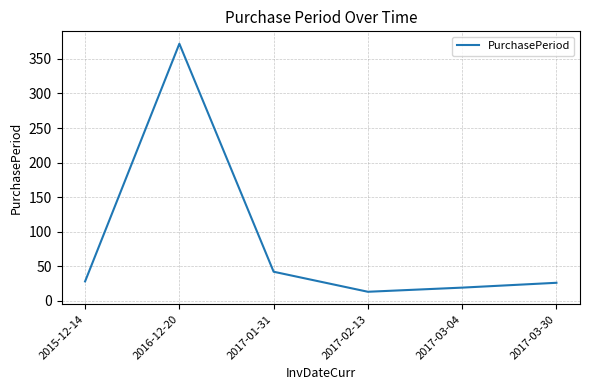

Reading left to right, what are all the values shown in this chart?

2015-12-14=28	2016-12-20=372	2017-01-31=42	2017-02-13=13	2017-03-04=19	2017-03-30=26